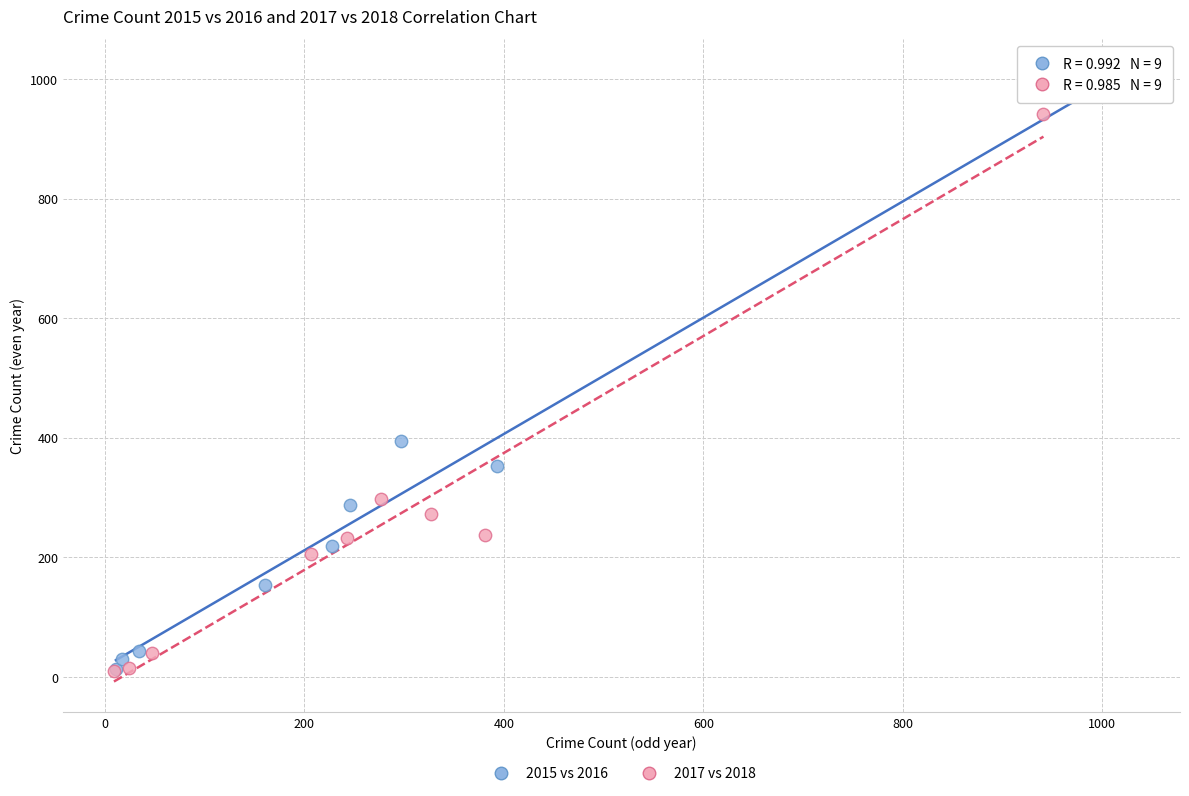

Which series has the largest Y range (max minus min)?

2015 vs 2016